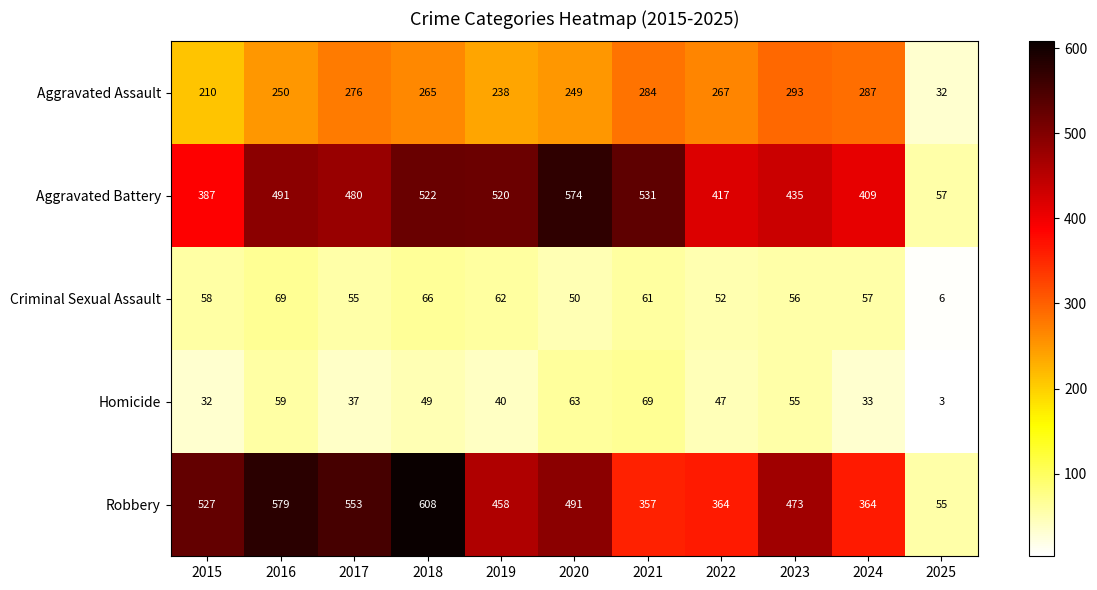

At which category is the sum across all series the highest?

2018